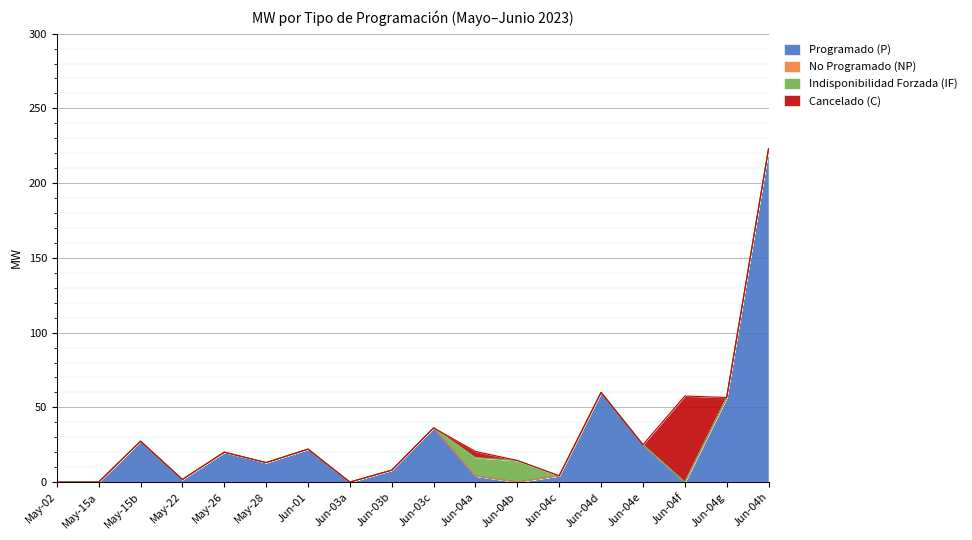

What is the average value of the Programado (P) series?

27.9